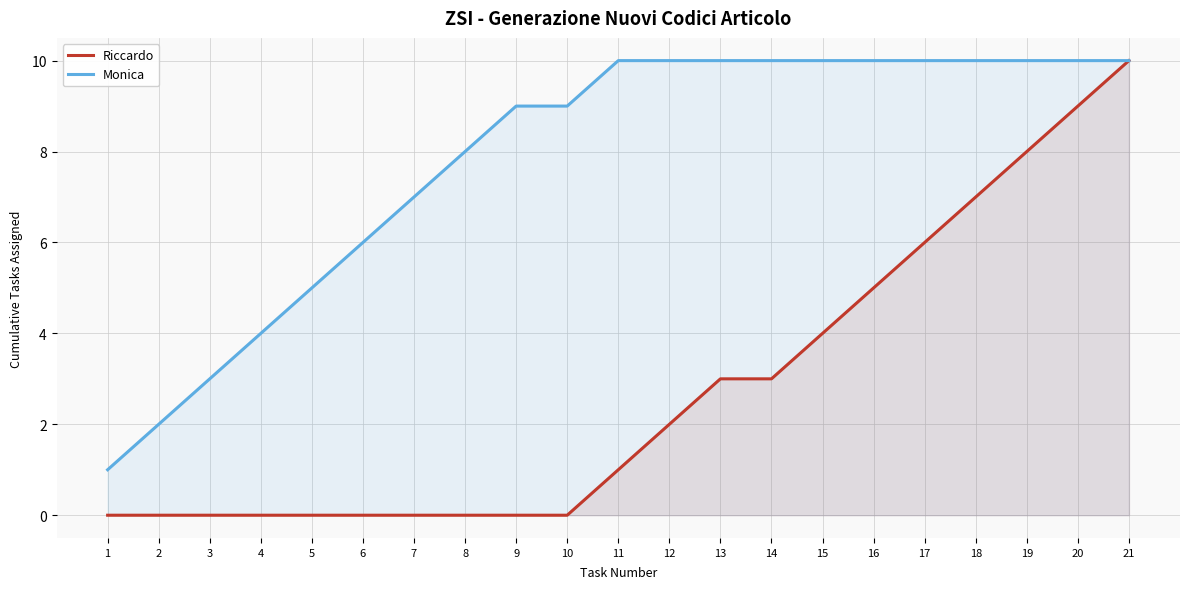

Is it true that Monica equals 10 at 15?

True